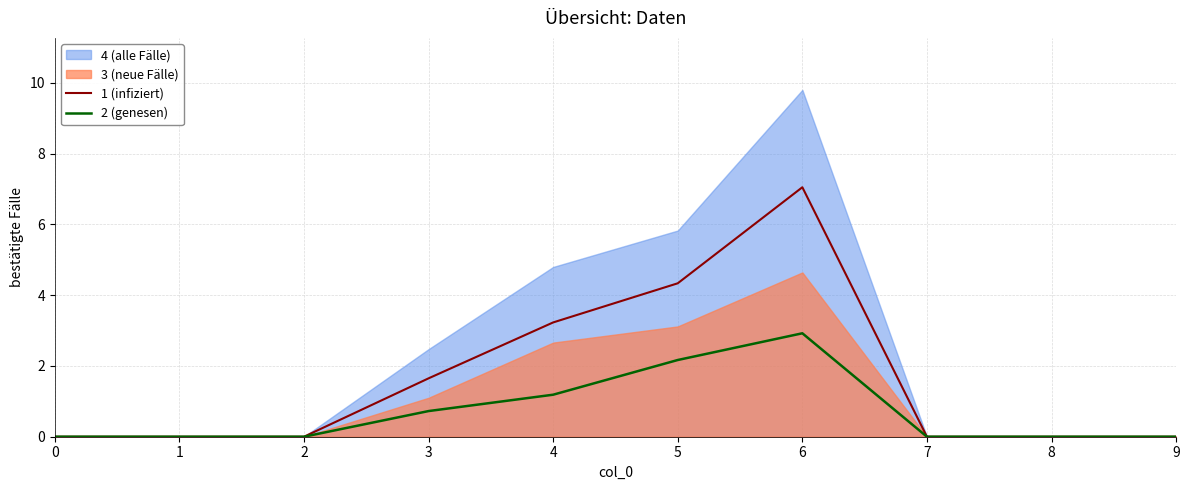

At which label does 2 (genesen) reach its peak?

6